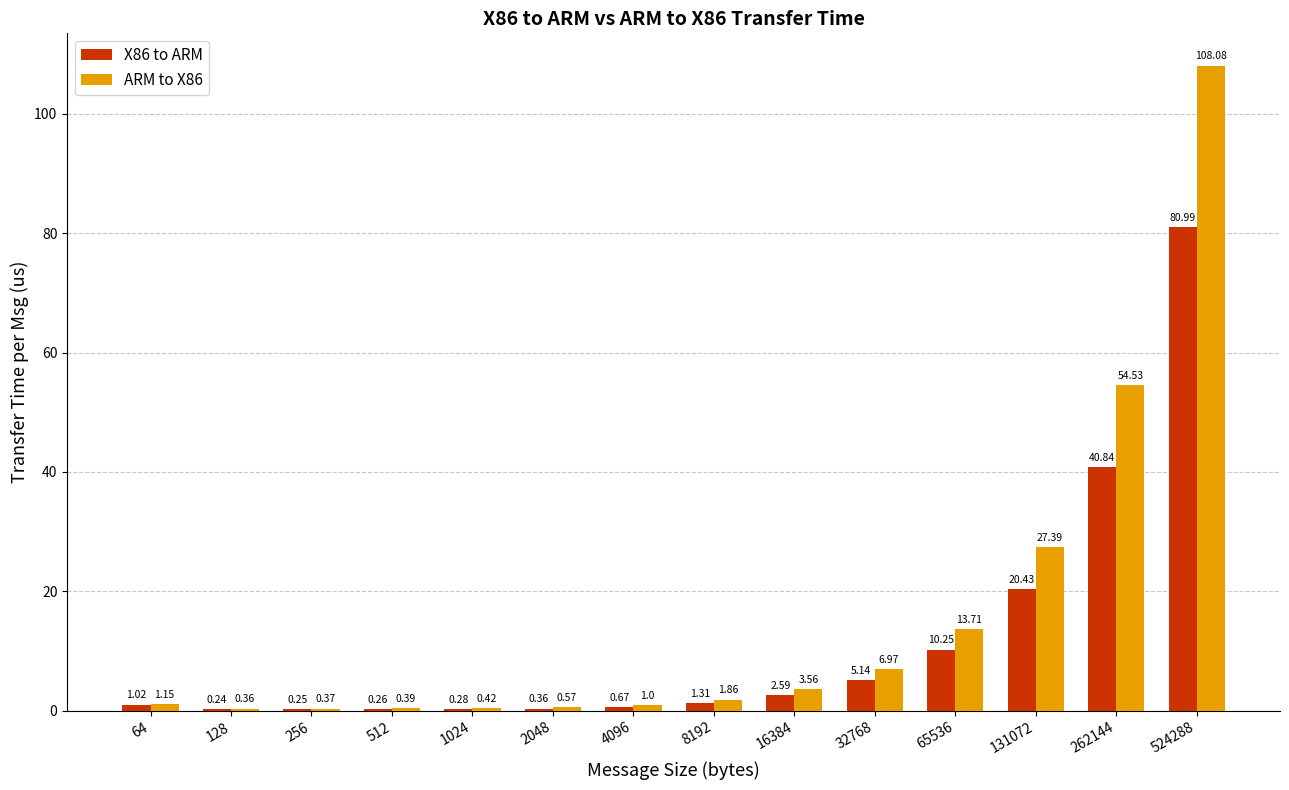

Which series has the largest total across all categories?

ARM to X86